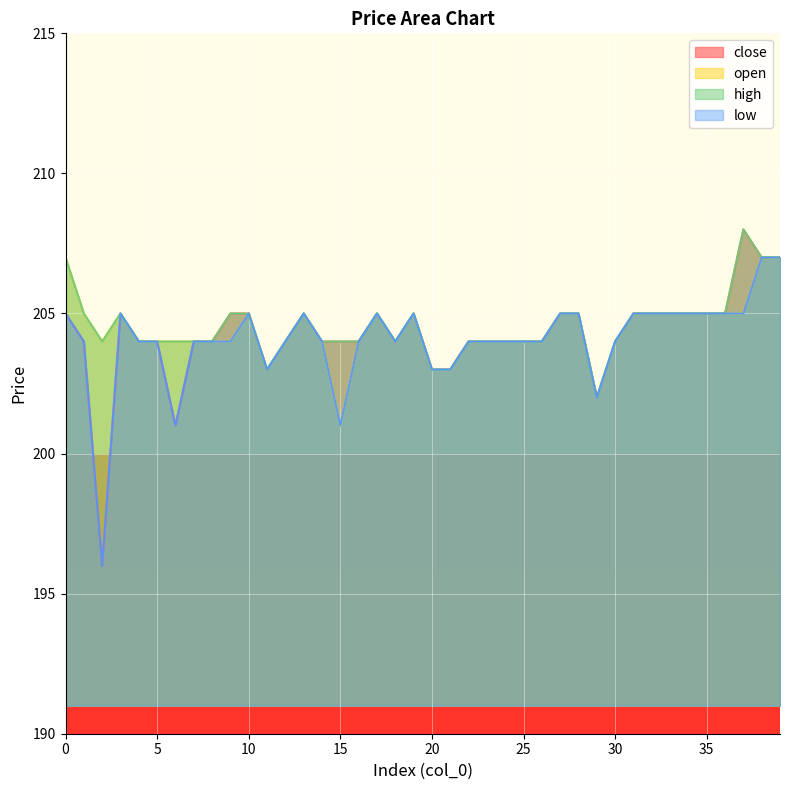

How many values in the close series are below 204?

6